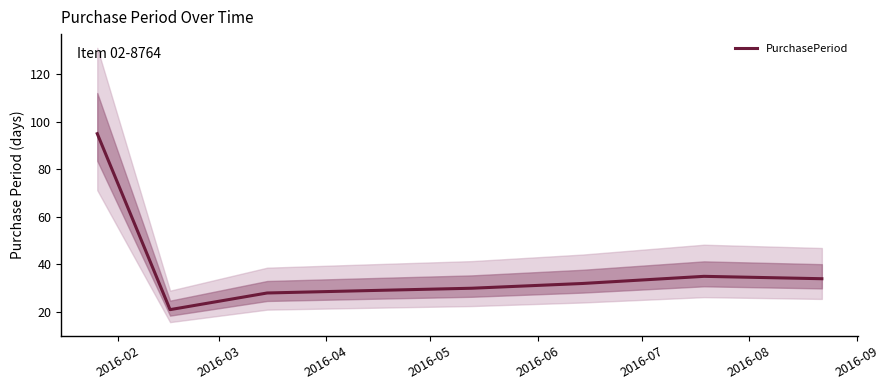

Reading left to right, transcribe all the data shown in this chart.

95	21	28	29	30	32	35	34